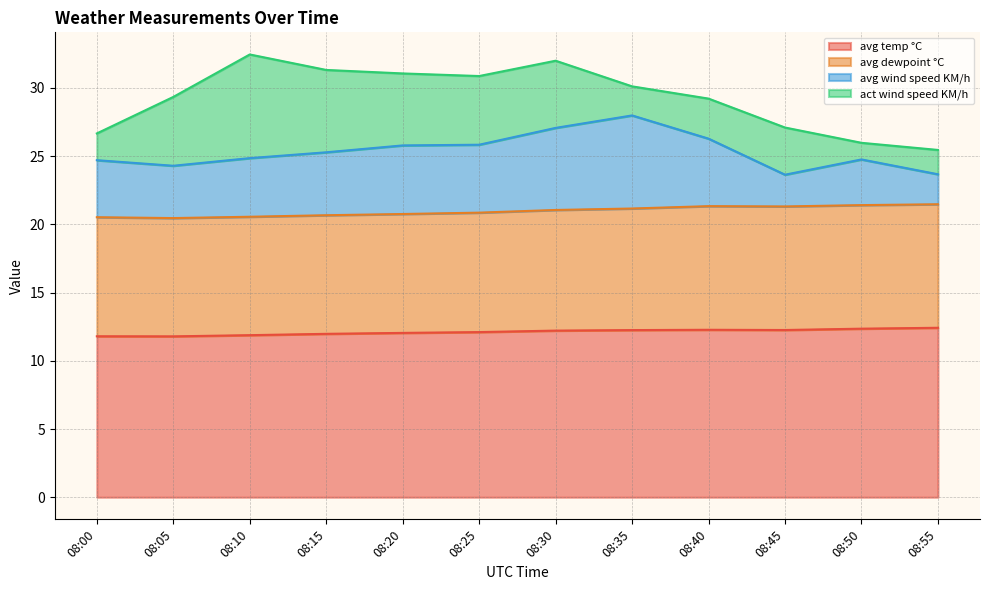

Reading right to left, what are all the values shown in this chart?

avg temp °C: 12.4	12.4	12.3	12.3	12.3	12.2	12.1	12.0	12.0	11.9	11.8	11.8
avg dewpoint °C: 9.1	9.1	9.1	9.1	8.9	8.8	8.8	8.7	8.7	8.7	8.7	8.7
avg wind speed KM/h: 2.2	3.3	2.3	4.9	6.8	6.0	5.0	5.0	4.6	4.3	3.8	4.2
act wind speed KM/h: 1.8	1.2	3.5	2.9	2.1	4.9	5.0	5.3	6.0	7.6	5.0	2.0